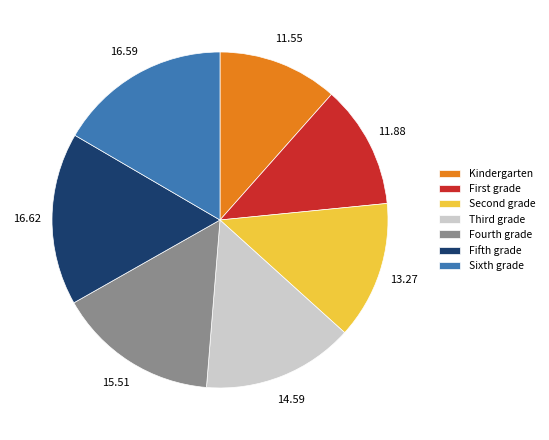

Does Kindergarten represent more than half of the total?

No